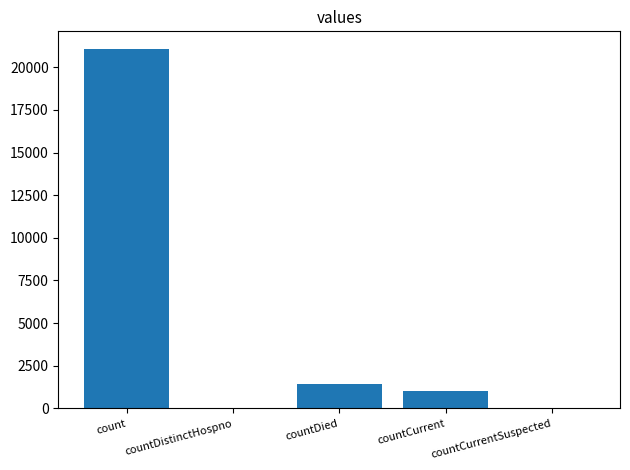

Reading left to right, what are all the values shown in this chart?

count=21050	countDistinctHospno=0	countDied=1405	countCurrent=1006	countCurrentSuspected=0